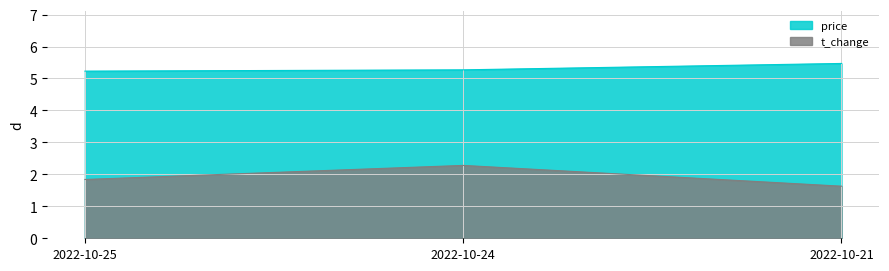

What is the average value of the t_change series?

1.9